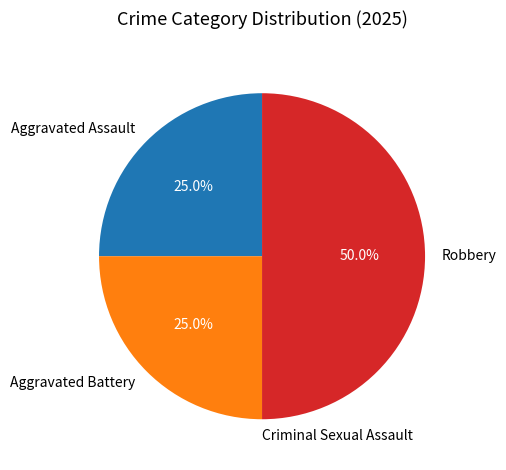

How much of the chart is everything except Robbery?

50.0%